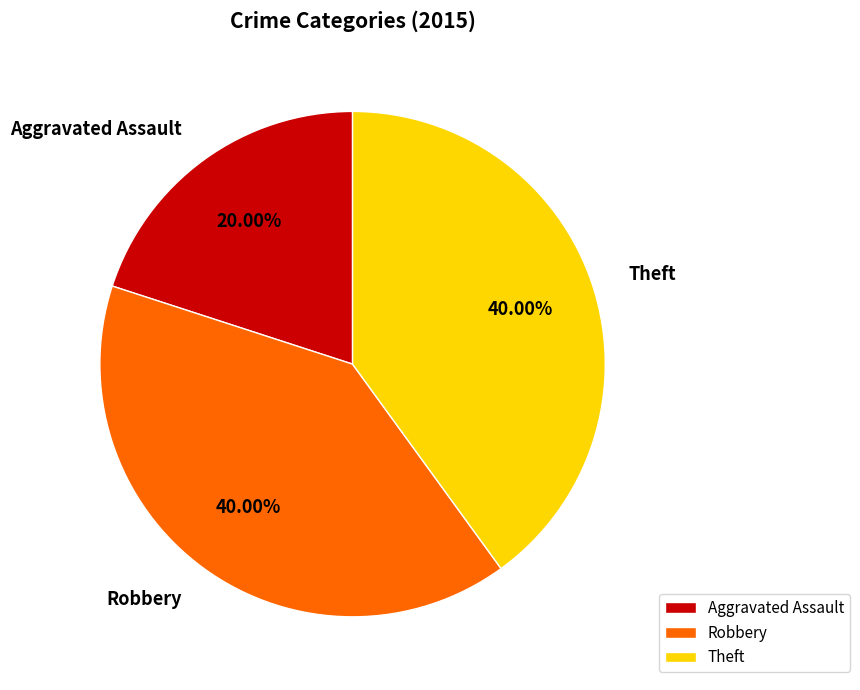

Which slice is the smallest?

Aggravated Assault